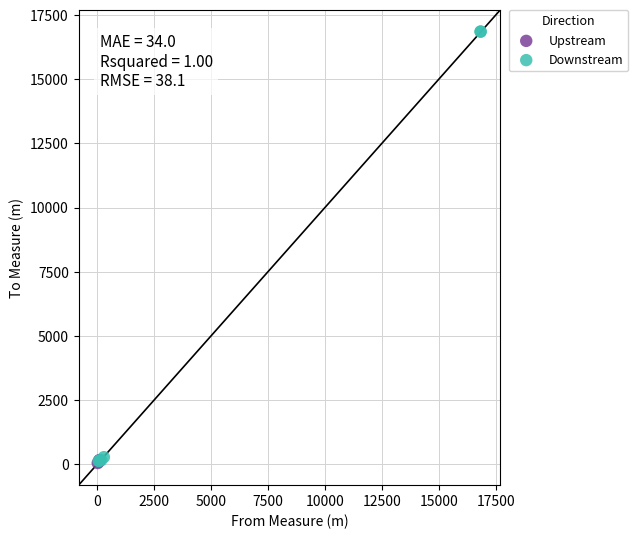

Which series has the largest Y range (max minus min)?

Downstream